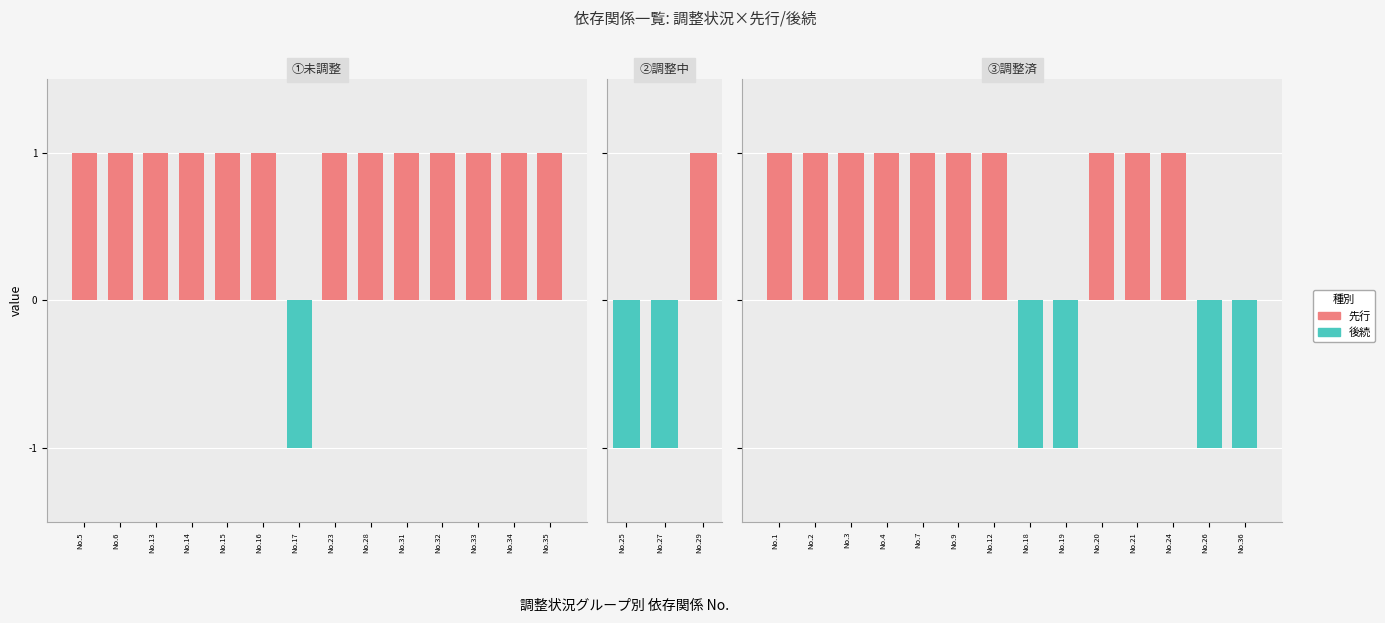

What are all the series names shown in the legend?

先行, 後続